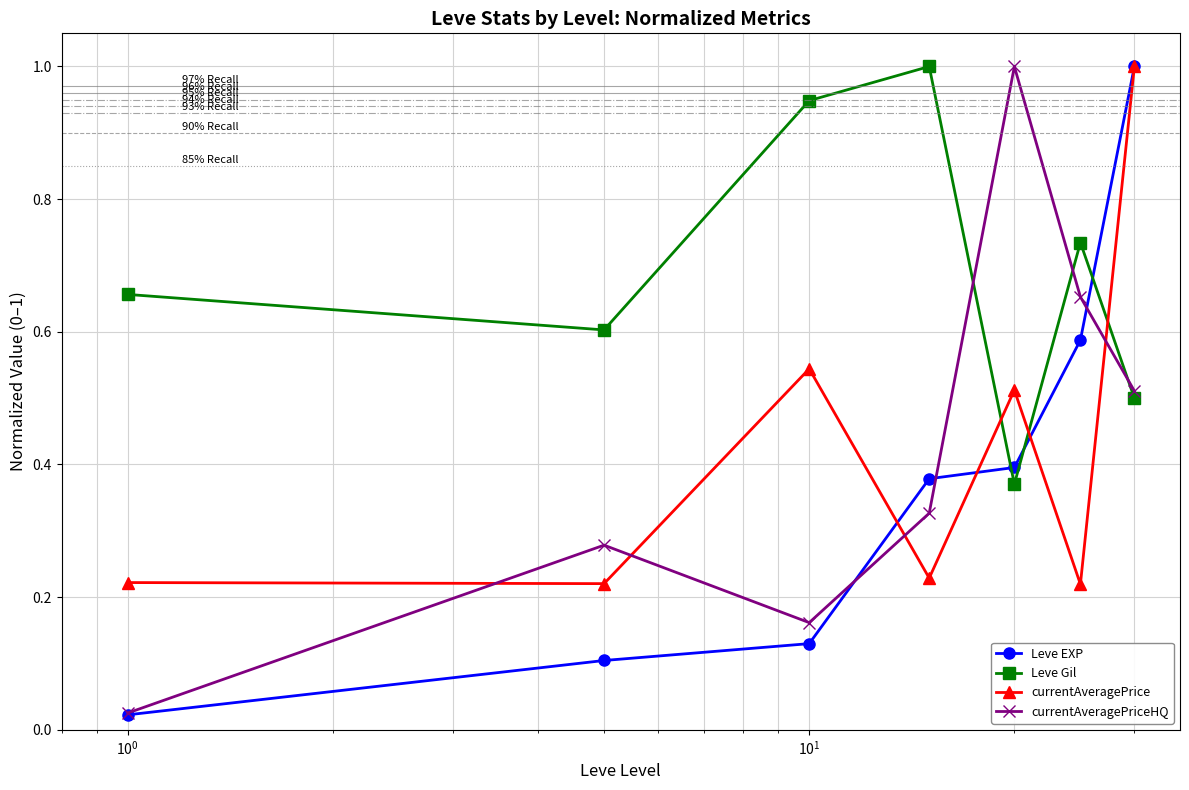

What are all the series names shown in the legend?

Leve EXP, Leve Gil, currentAveragePrice, currentAveragePriceHQ